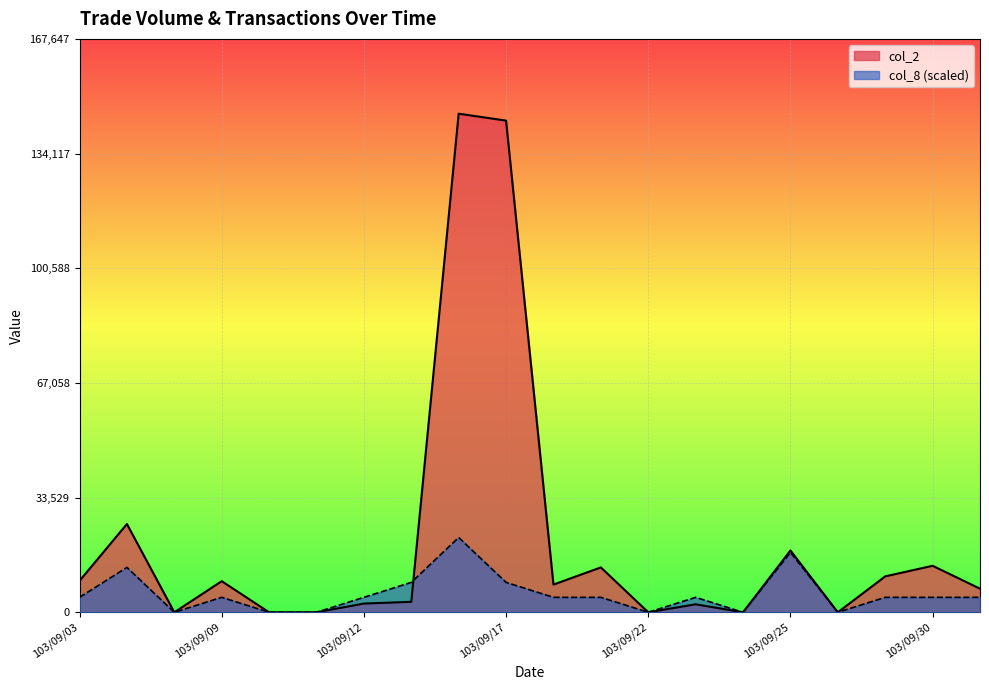

How many lines are shown in the chart?

2